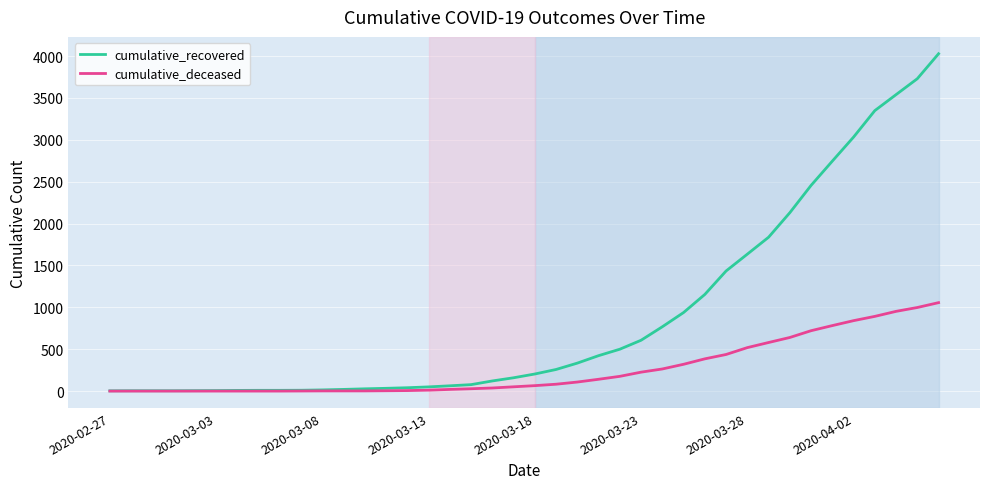

List the series in order of their peak value, highest first.

cumulative_recovered, cumulative_deceased